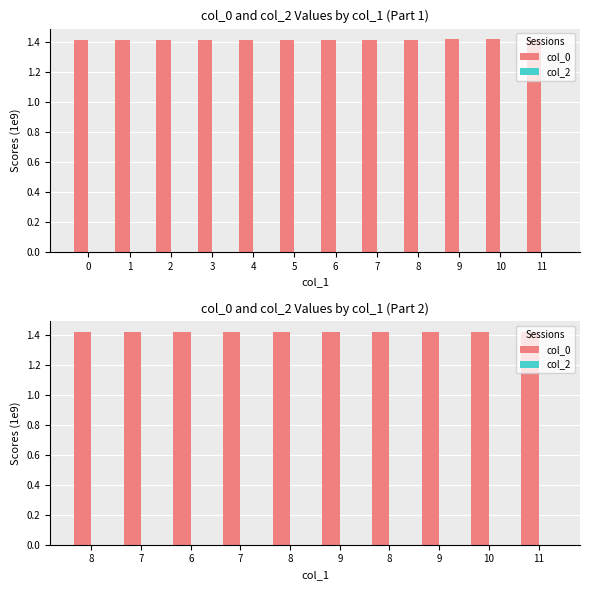

Rank the series at 0 from highest to lowest value.

col_0, col_2